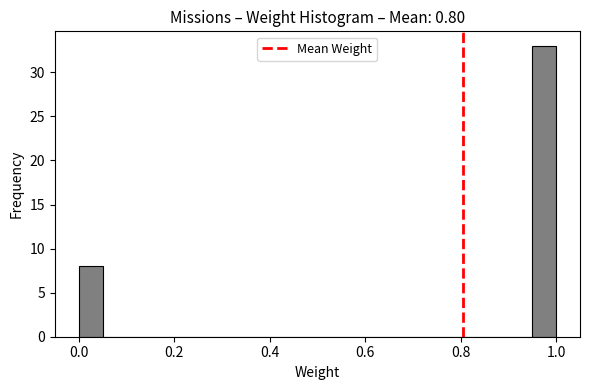

Around what value on the x-axis is the tallest bar? Give the approximate position of its centre, as read against the axis.

0.98